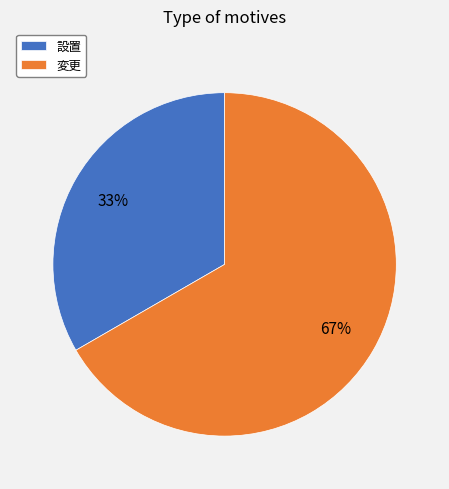

Combined, do 変更 and 設置 account for over 50%?

Yes